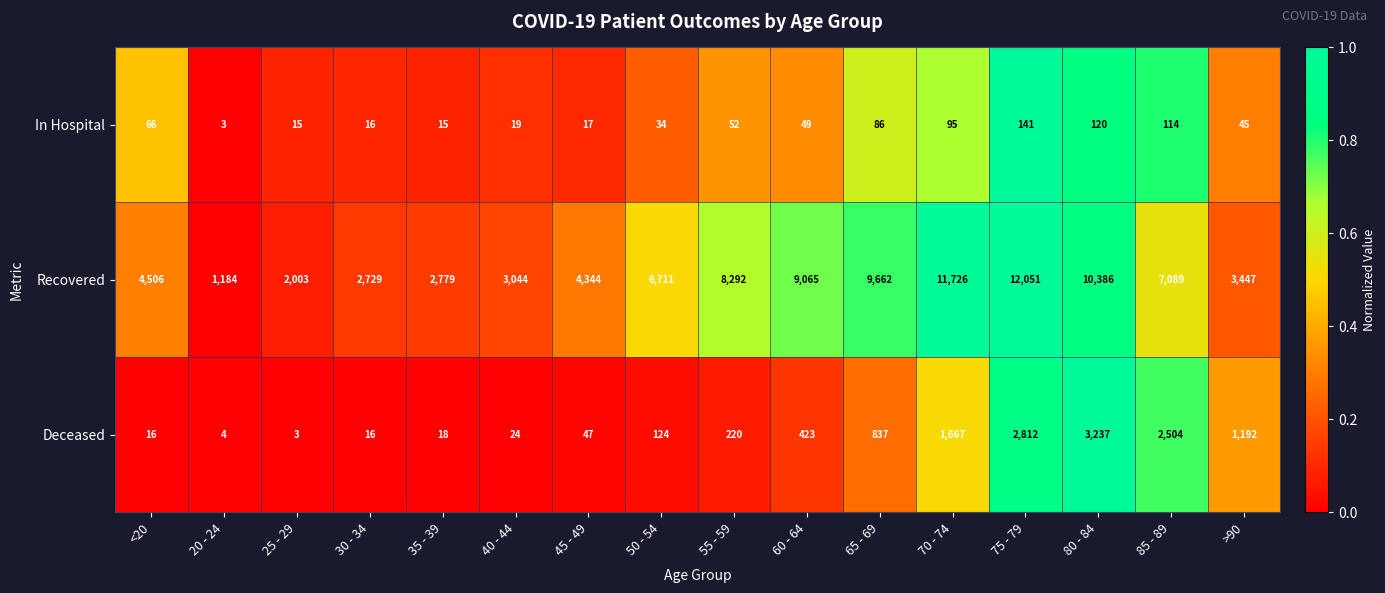

What is the average value of the In Hospital series?

55